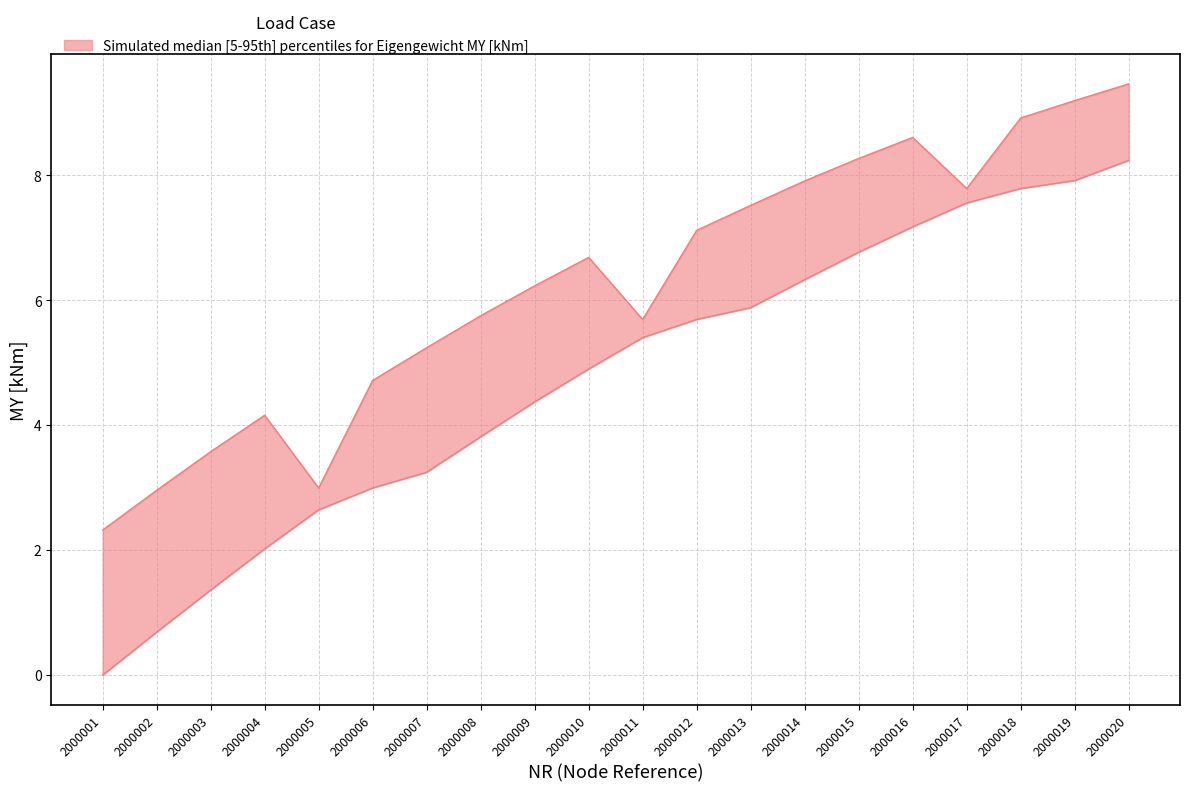

What is the maximum value for MY_upper?

9.5